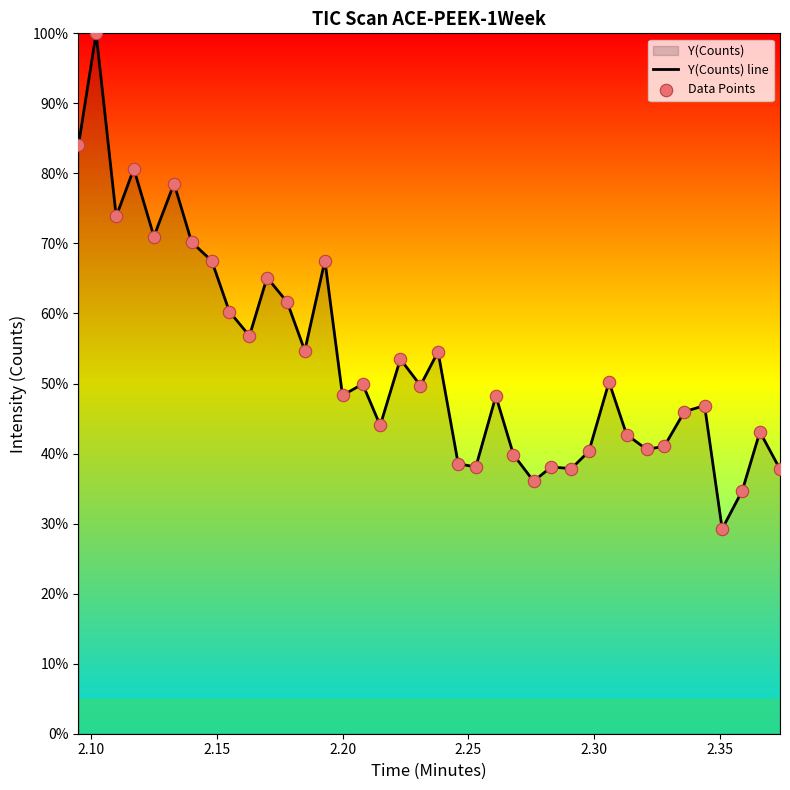

Which series reaches the minimum Y coordinate?

Y(Counts) line